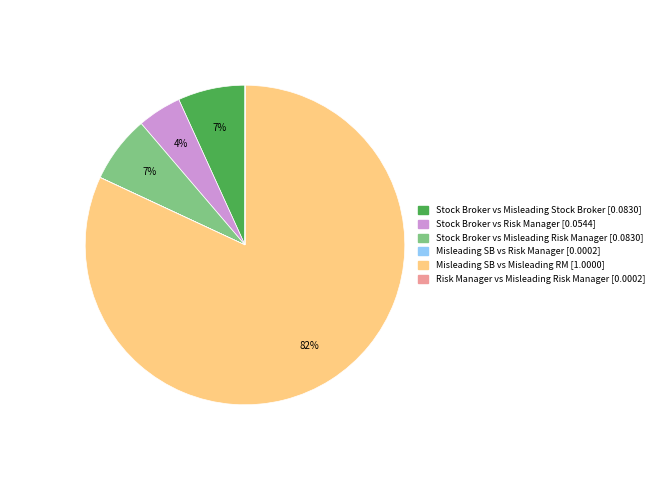

Does any single category account for the majority?

Yes